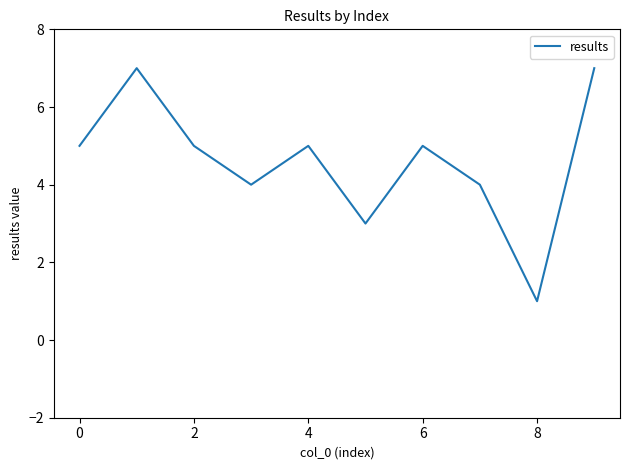

What is the maximum value shown in the chart?

7